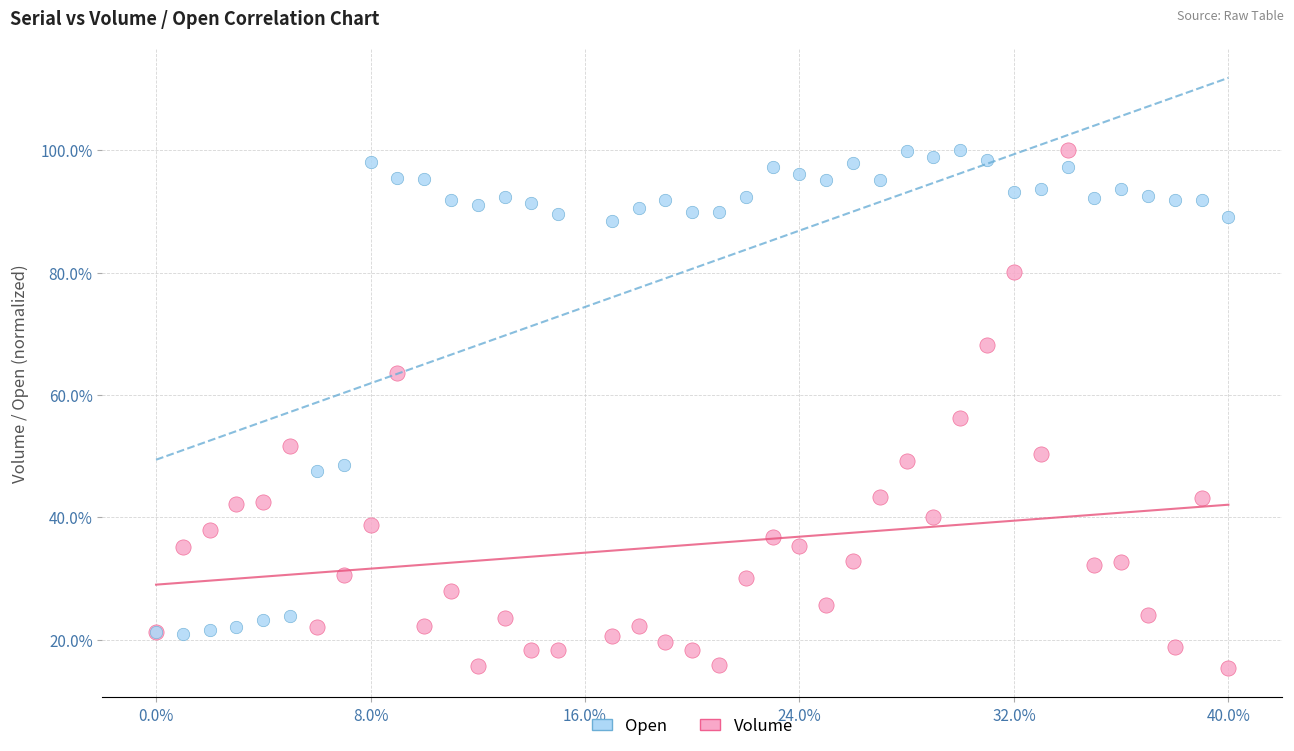

Which series contains the lowest Y value?

Volume